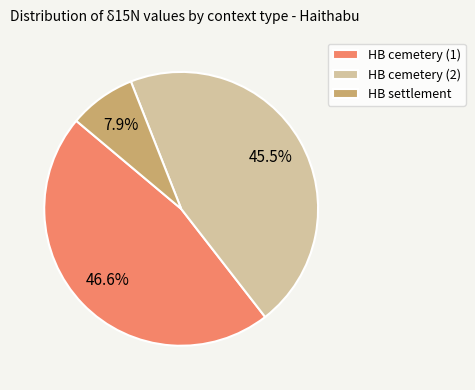

To the nearest percent, what is the difference between the largest and smallest slice percentages?

39%